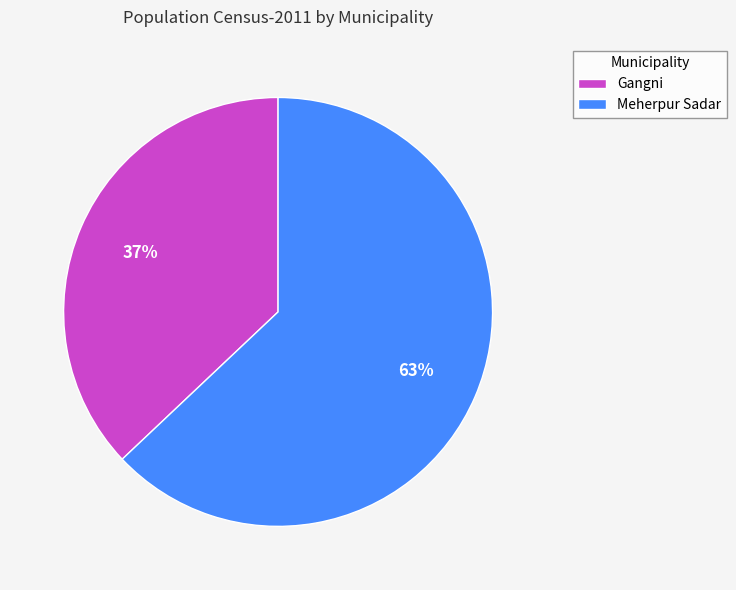

Between Gangni and Meherpur Sadar, which is larger?

Meherpur Sadar